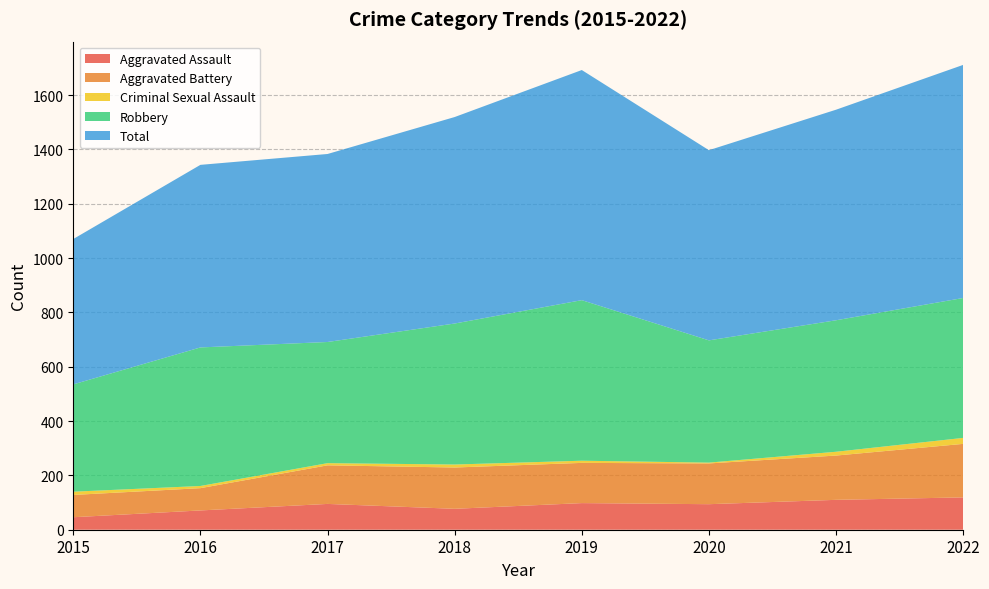

Reading left to right, what are all the values shown in this chart?

Aggravated Assault: 2015=46	2016=71	2017=95	2018=77	2019=98	2020=94	2021=110	2022=119
Aggravated Battery: 2015=82	2016=82	2017=142	2018=152	2019=148	2020=150	2021=163	2022=197
Criminal Sexual Assault: 2015=12	2016=8	2017=8	2018=11	2019=8	2020=3	2021=14	2022=22
Robbery: 2015=395	2016=510	2017=446	2018=519	2019=591	2020=450	2021=484	2022=515
Total: 2015=535	2016=672	2017=692	2018=760	2019=847	2020=700	2021=775	2022=858